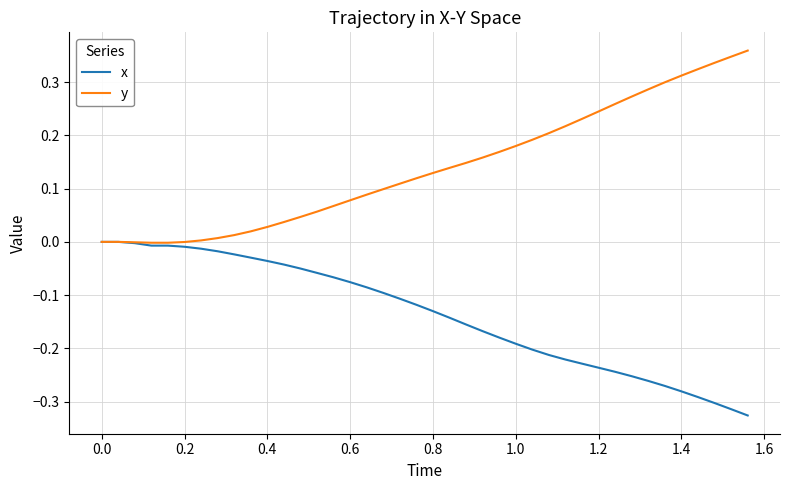

List the series in order of their peak value, lowest first.

x, y